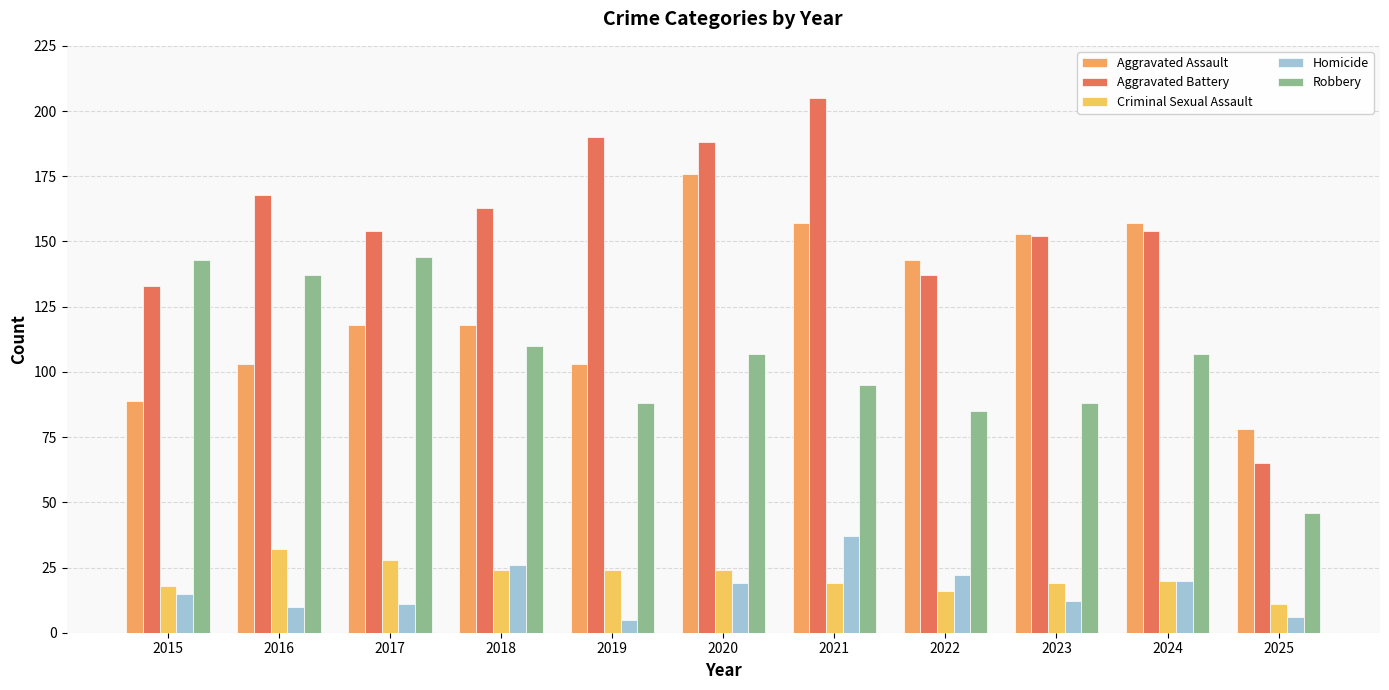

Are the bars horizontal?

No